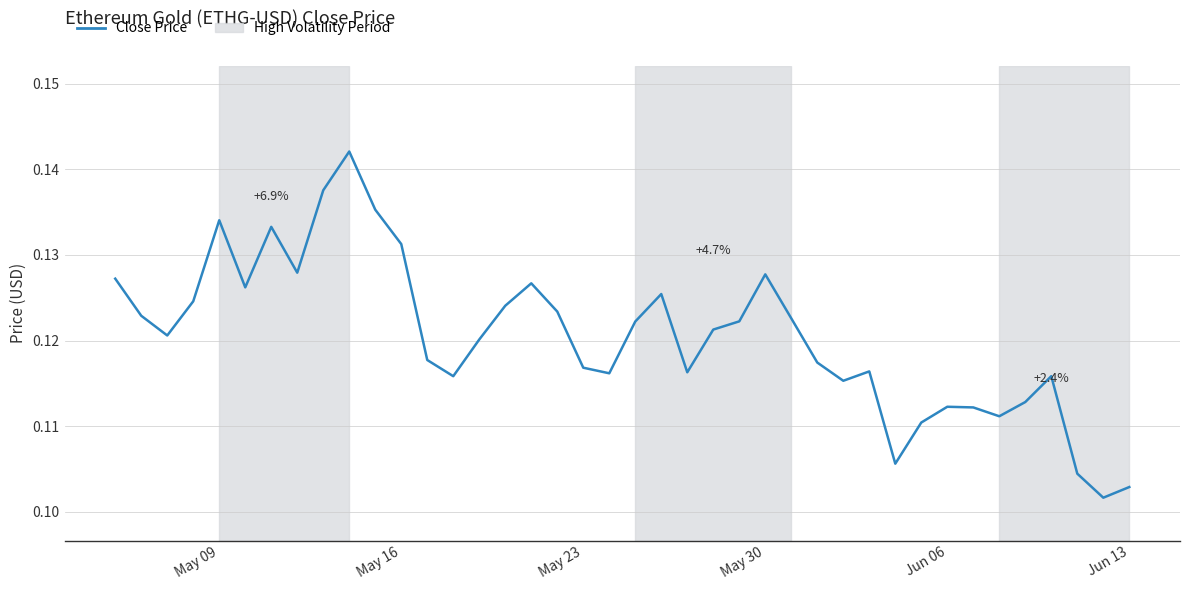

Does the chart display data point markers on the line(s)?

No